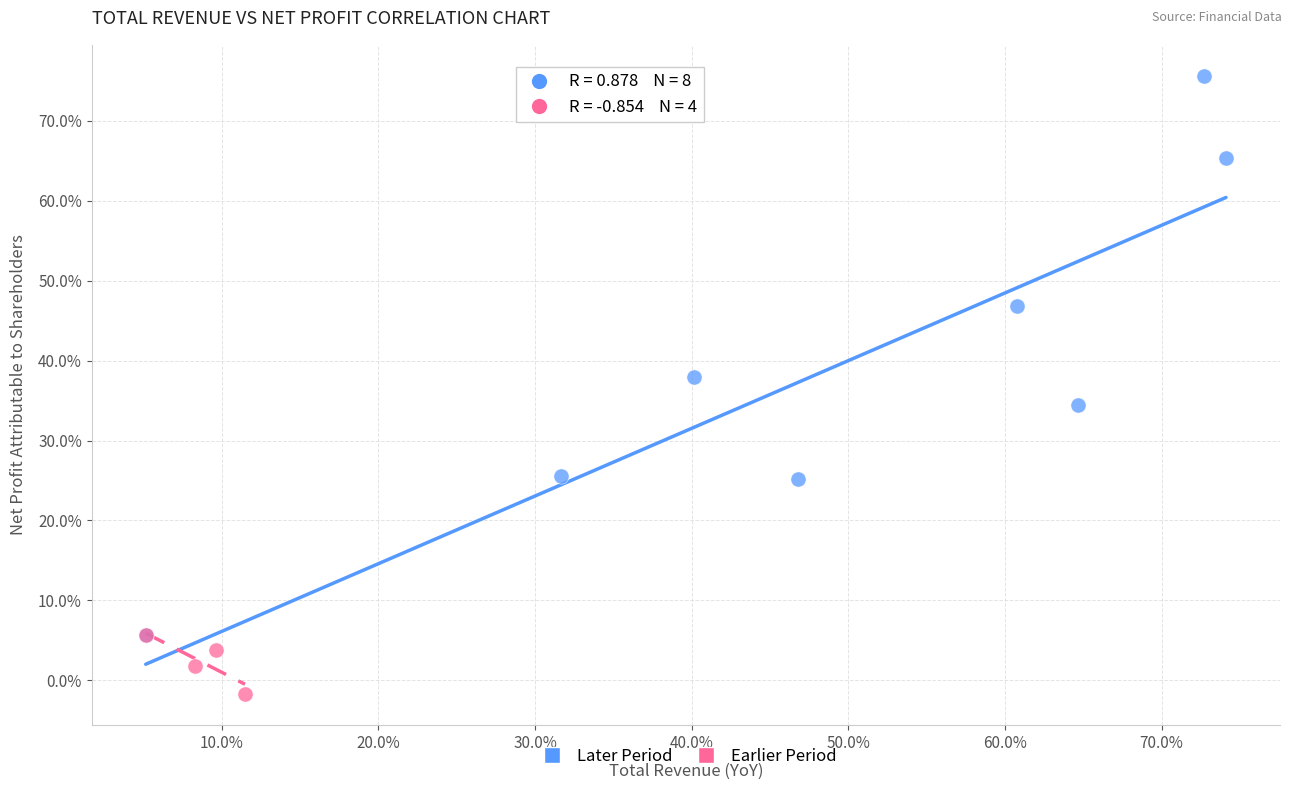

Which series has the largest Y range (max minus min)?

Later Period